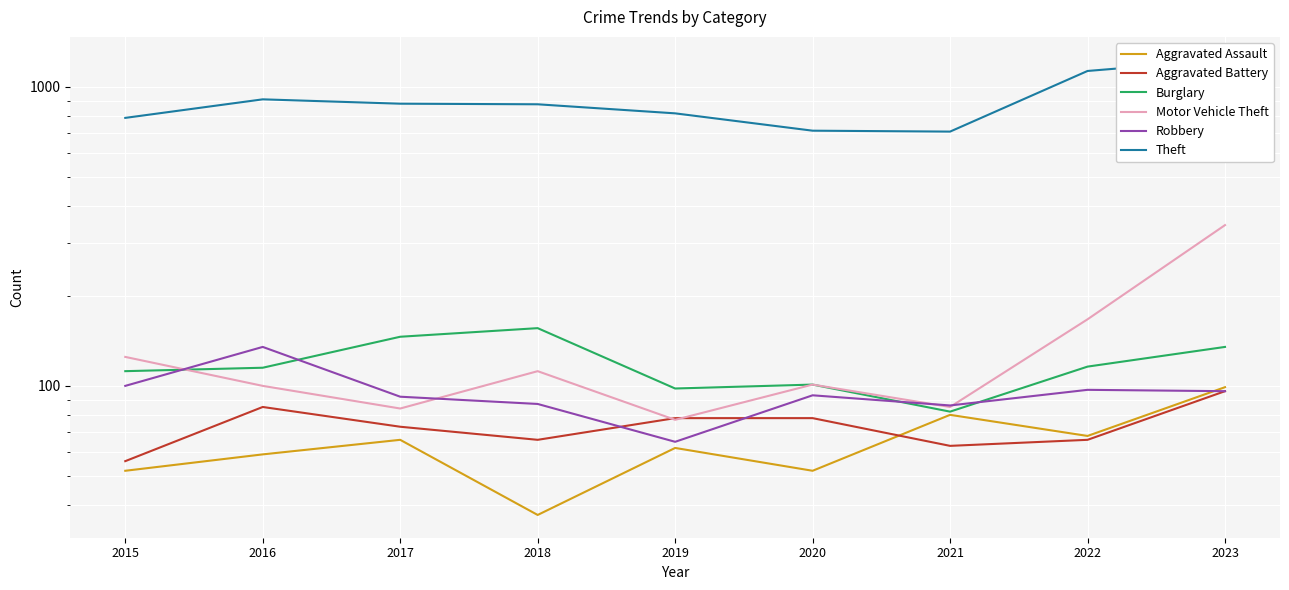

In Robbery, how many points are higher than both neighbors (excluding endpoints)?

3